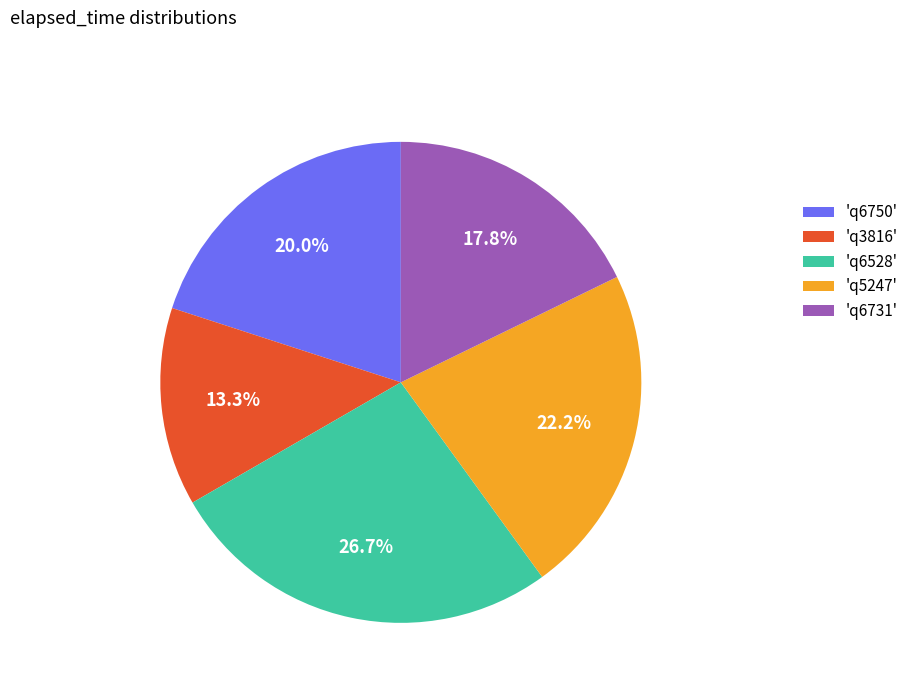

What portion of the pie excludes 'q6750'?

80.0%